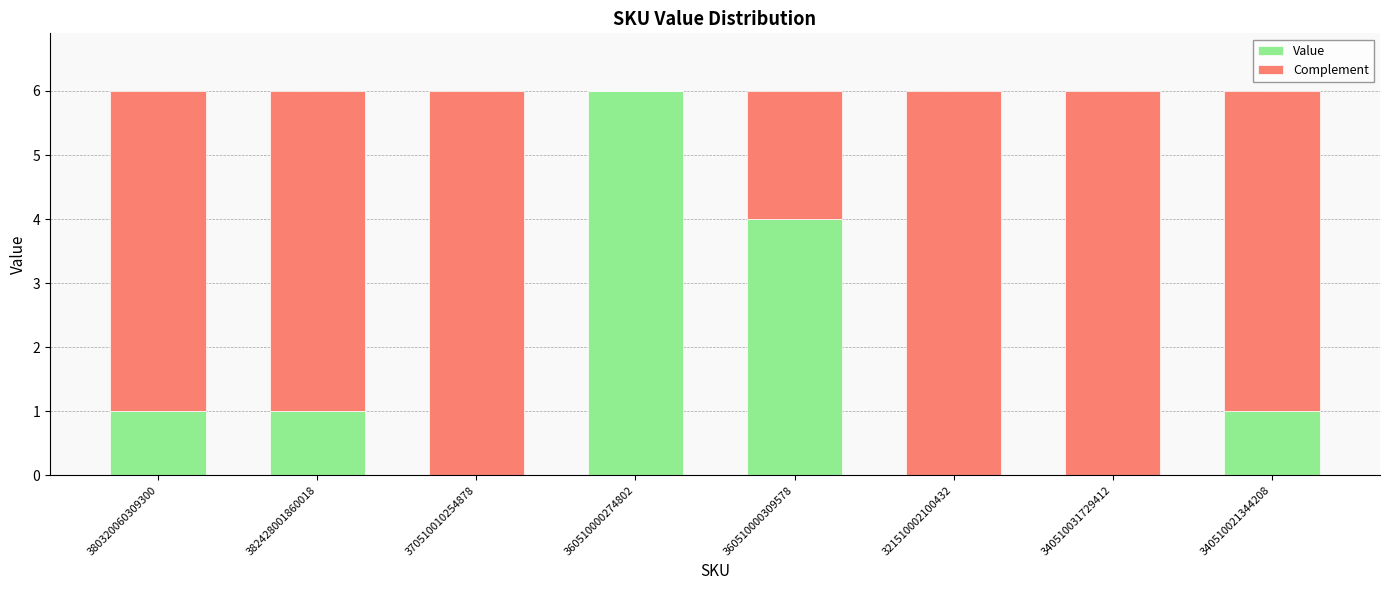

What is the sum of the Value values at 360510000274802 and 340510031729412?

6